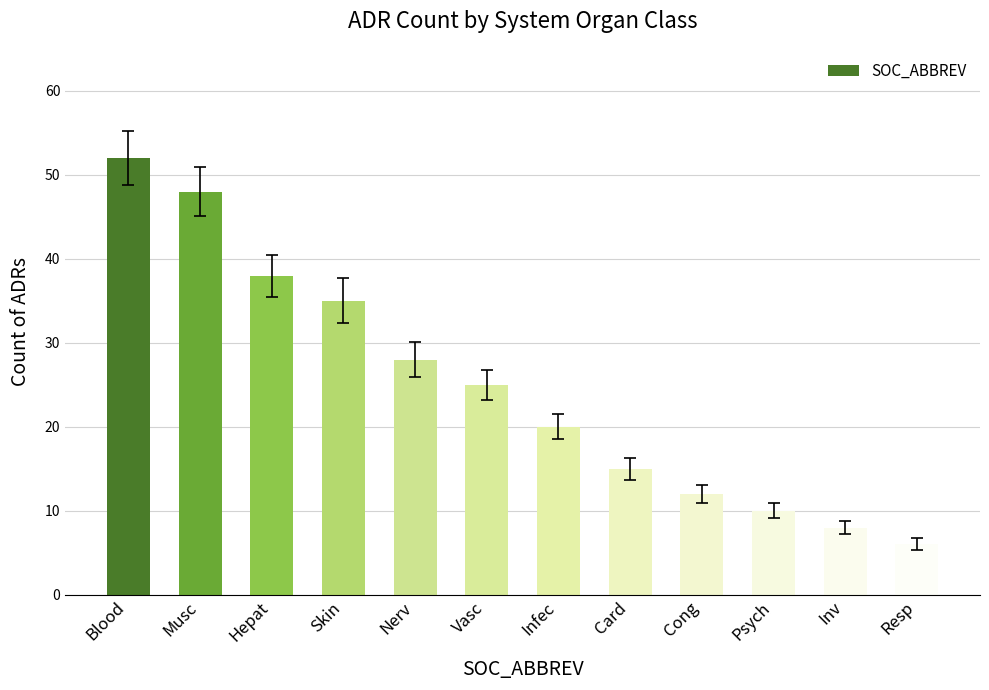

What position from the left is Inv?

11